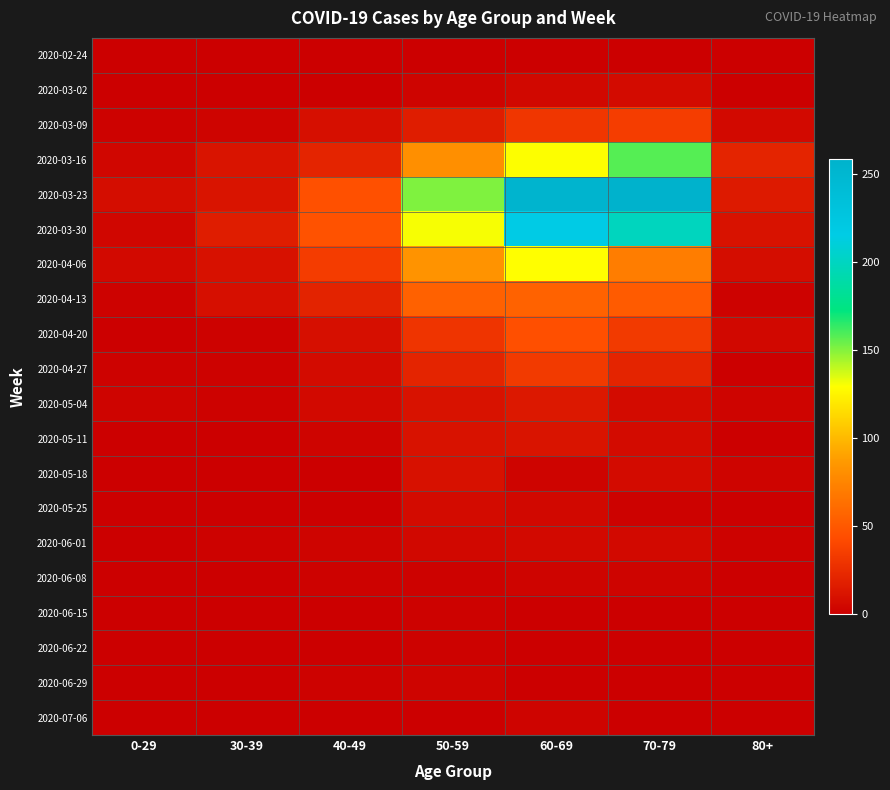

Reading right to left, transcribe all the data shown in this chart.

2020-02-24: 80+=0	70-79=1	60-69=1	50-59=1	40-49=1	30-39=0	0-29=0
2020-03-02: 80+=1	70-79=7	60-69=5	50-59=3	40-49=1	30-39=1	0-29=0
2020-03-09: 80+=6	70-79=35	60-69=31	50-59=17	40-49=9	30-39=3	0-29=2
2020-03-16: 80+=21	70-79=158	60-69=130	50-59=81	40-49=21	30-39=12	0-29=4
2020-03-23: 80+=15	70-79=259	60-69=255	50-59=151	40-49=46	30-39=12	0-29=8
2020-03-30: 80+=11	70-79=199	60-69=216	50-59=131	40-49=47	30-39=17	0-29=4
2020-04-06: 80+=8	70-79=71	60-69=129	50-59=83	40-49=34	30-39=10	0-29=6
2020-04-13: 80+=2	70-79=52	60-69=56	50-59=55	40-49=20	30-39=9	0-29=2
2020-04-20: 80+=5	70-79=33	60-69=45	50-59=30	40-49=9	30-39=2	0-29=1
2020-04-27: 80+=0	70-79=21	60-69=33	50-59=21	40-49=7	30-39=2	0-29=2
2020-05-04: 80+=3	70-79=7	60-69=14	50-59=11	40-49=6	30-39=2	0-29=3
2020-05-11: 80+=0	70-79=7	60-69=12	50-59=11	40-49=3	30-39=0	0-29=1
2020-05-18: 80+=3	70-79=7	60-69=3	50-59=10	40-49=0	30-39=1	0-29=0
2020-05-25: 80+=1	70-79=2	60-69=5	50-59=7	40-49=1	30-39=0	0-29=0
2020-06-01: 80+=2	70-79=6	60-69=6	50-59=5	40-49=3	30-39=2	0-29=0
2020-06-08: 80+=0	70-79=3	60-69=3	50-59=2	40-49=2	30-39=0	0-29=0
2020-06-15: 80+=1	70-79=1	60-69=1	50-59=2	40-49=1	30-39=0	0-29=0
2020-06-22: 80+=0	70-79=1	60-69=0	50-59=2	40-49=1	30-39=0	0-29=1
2020-06-29: 80+=0	70-79=0	60-69=0	50-59=3	40-49=2	30-39=0	0-29=0
2020-07-06: 80+=0	70-79=0	60-69=3	50-59=1	40-49=1	30-39=1	0-29=0